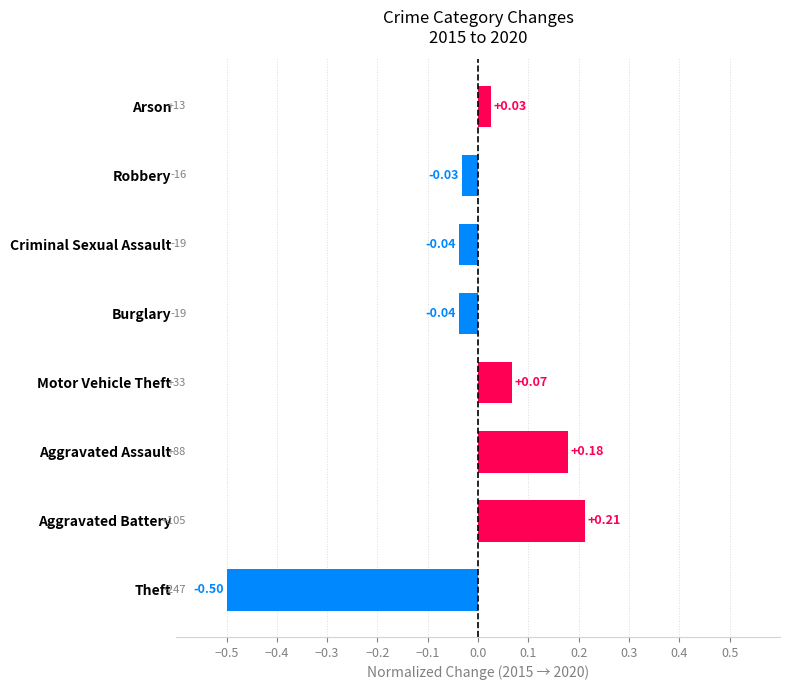

Which category has the lowest value across all series?

Theft